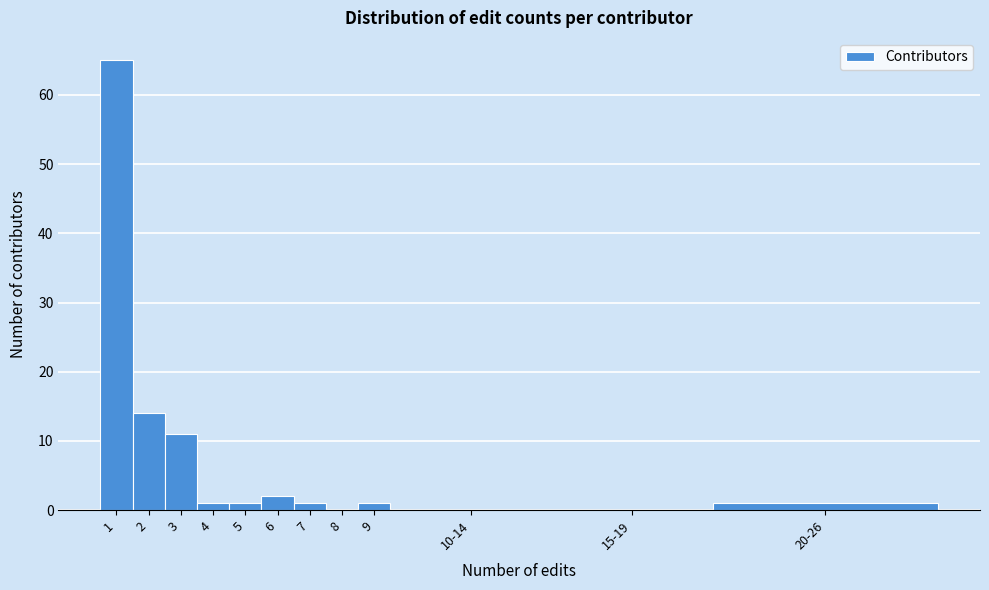

Reading left to right, extract all data points from this chart.

1=65	2=14	3=11	4=1	5=1	6=2	7=1	8=0	9=1	10-14=0	15-19=0	20-26=1